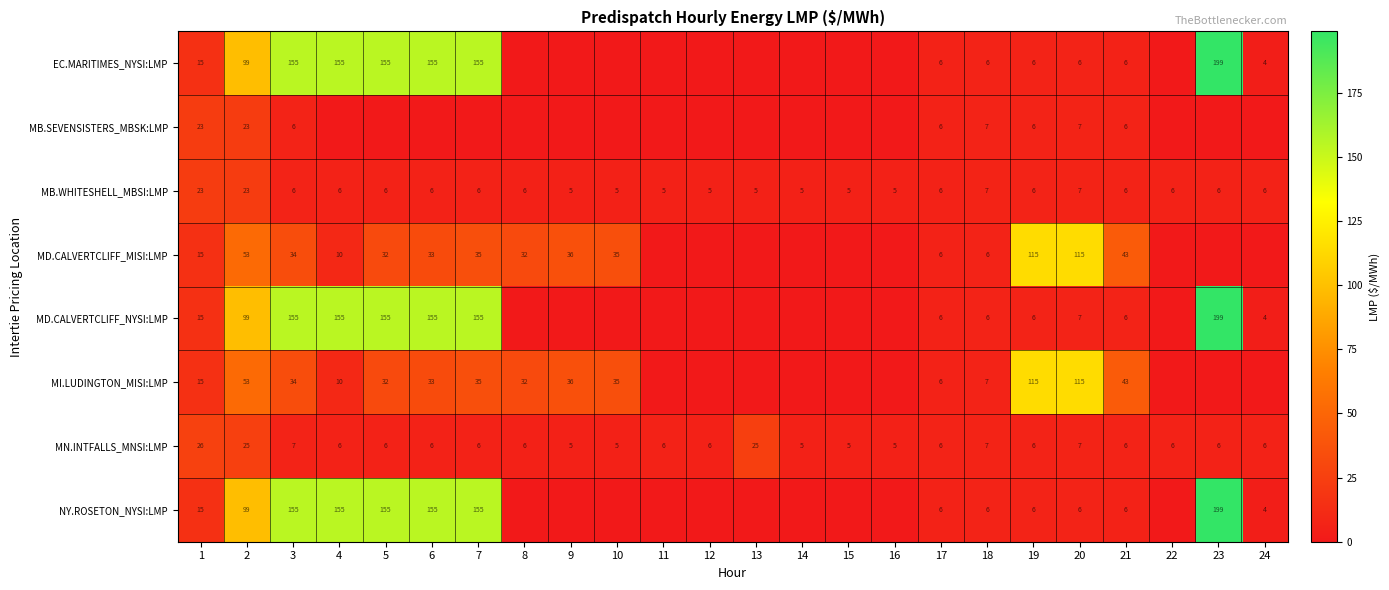

What is the spread (max minus min) of values at 12?

5.5